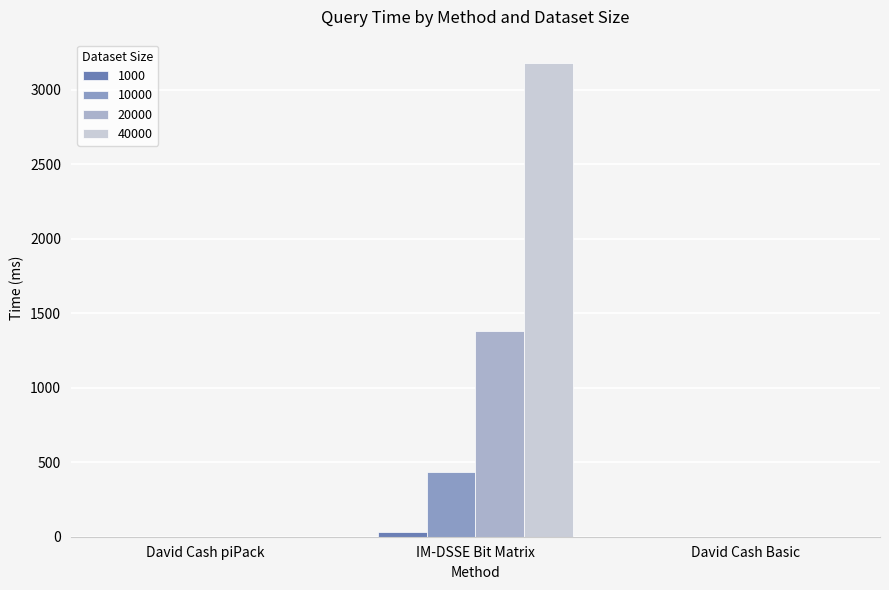

How many groups of bars are there?

3